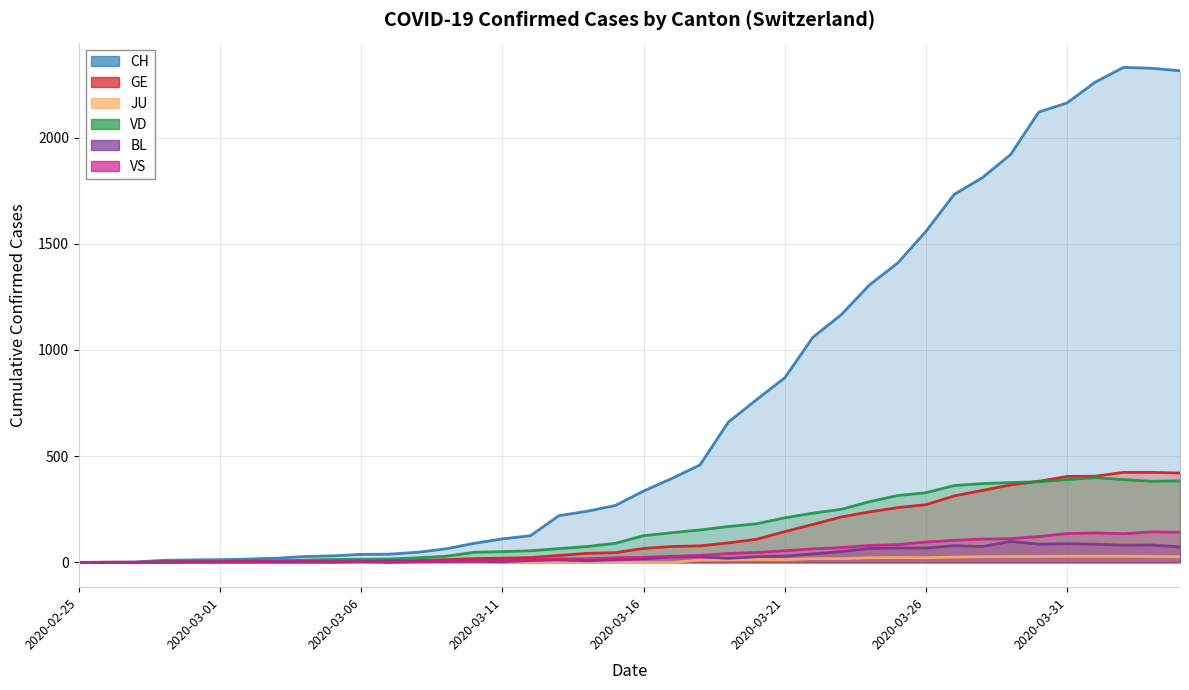

What is the label of the 1st point from the right?

2020-04-04